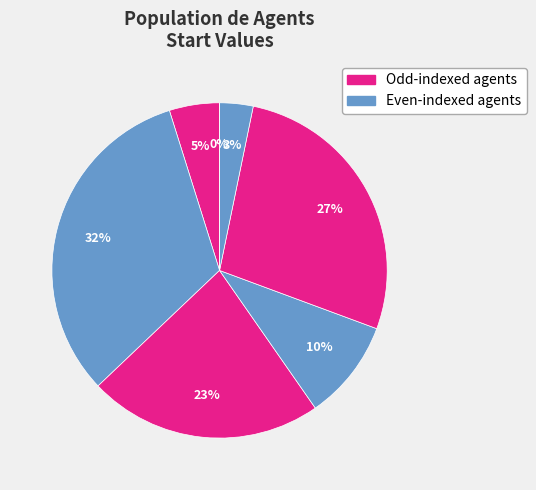

Which slice is the largest?

Agent 1